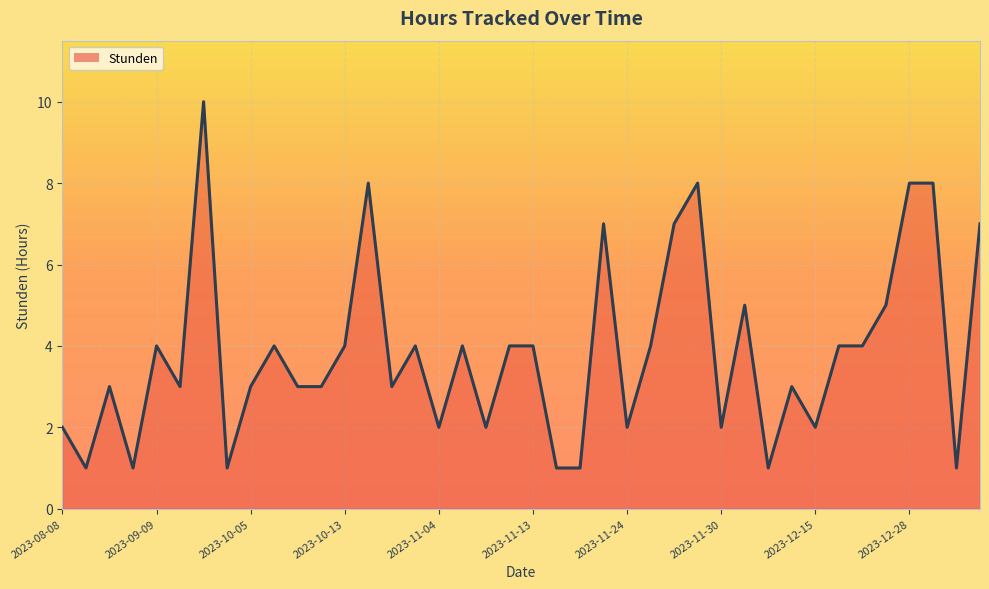

What is the difference between the maximum and minimum values?

9